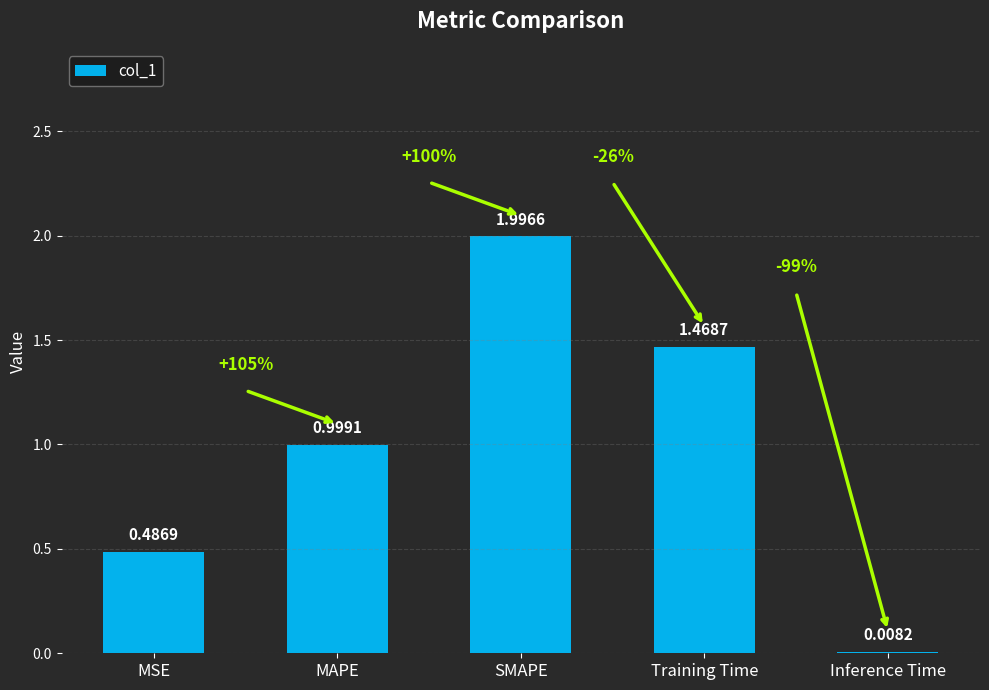

Count the number of categories in the chart.

5